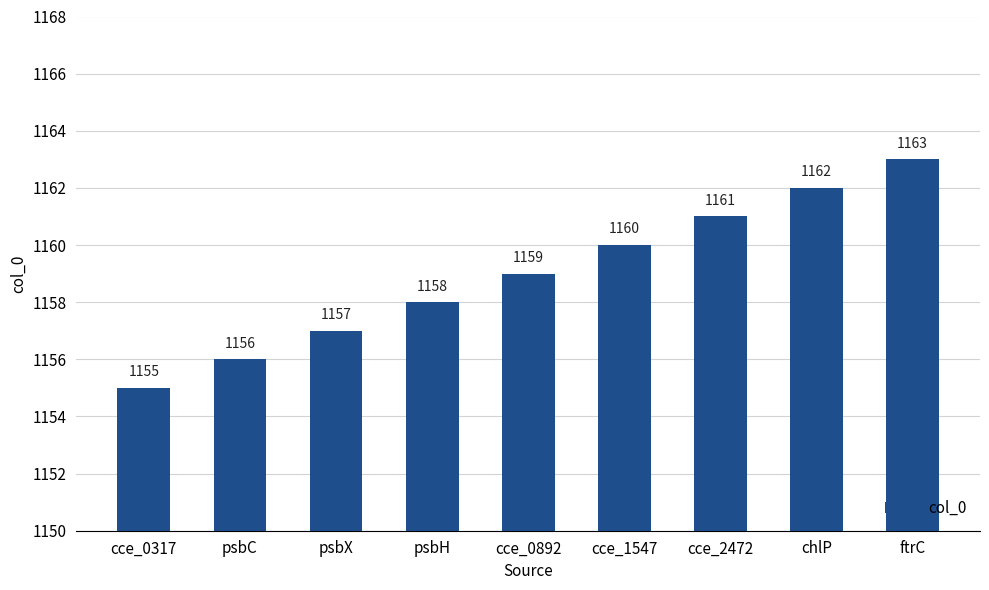

Rank the categories by value from lowest to highest.

cce_0317, psbC, psbX, psbH, cce_0892, cce_1547, cce_2472, chlP, ftrC